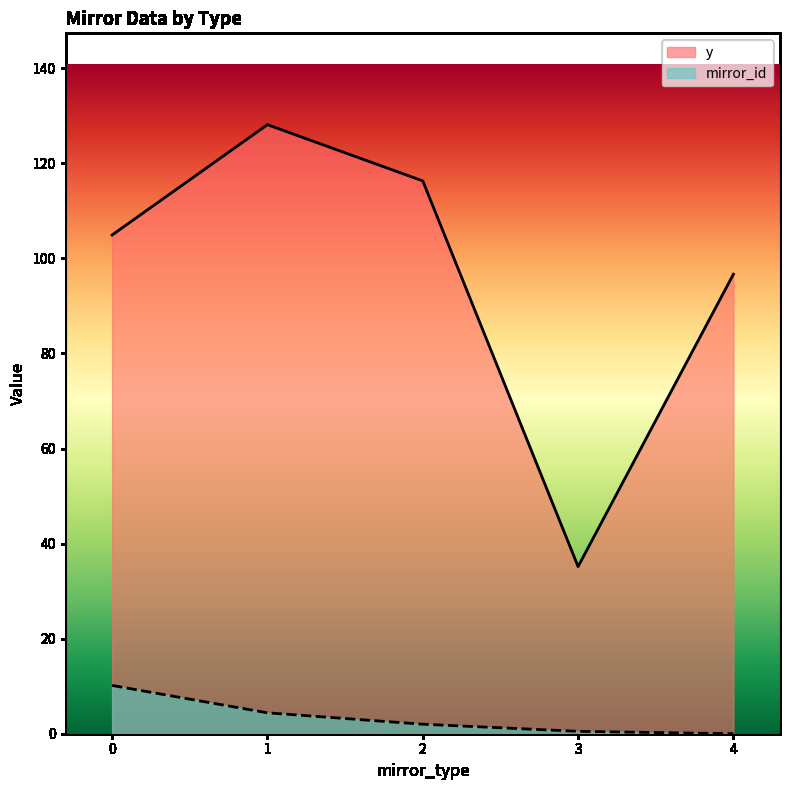

At which category is the sum across all series the highest?

1